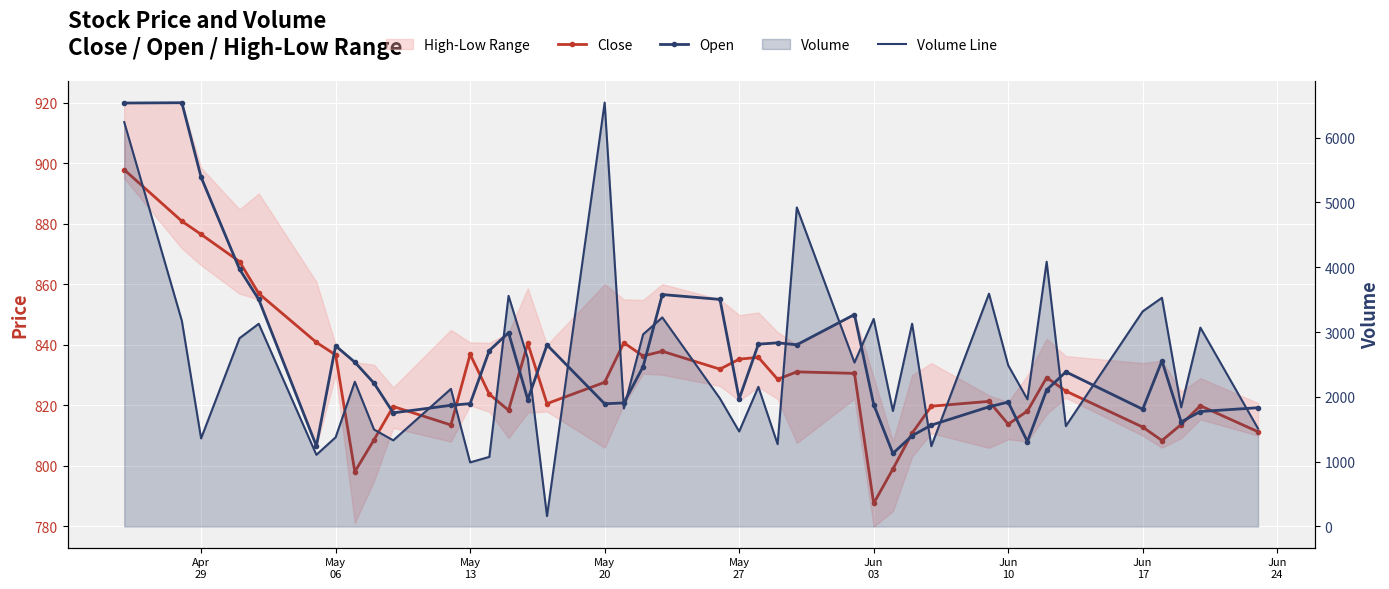

List the series in order of their peak value, highest first.

Volume Line, Open, Close